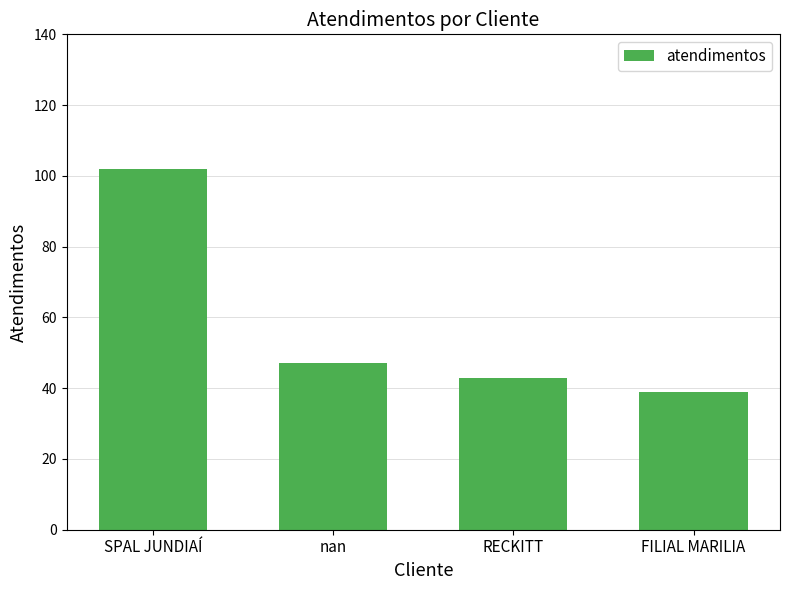

How many distinct data groups are displayed?

1